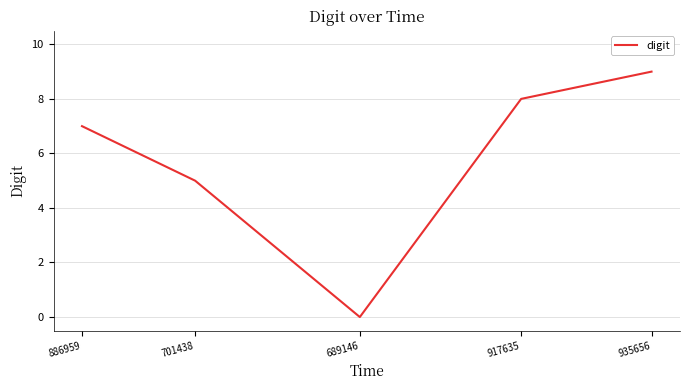

The value at 935656 is 3. True or false?

False